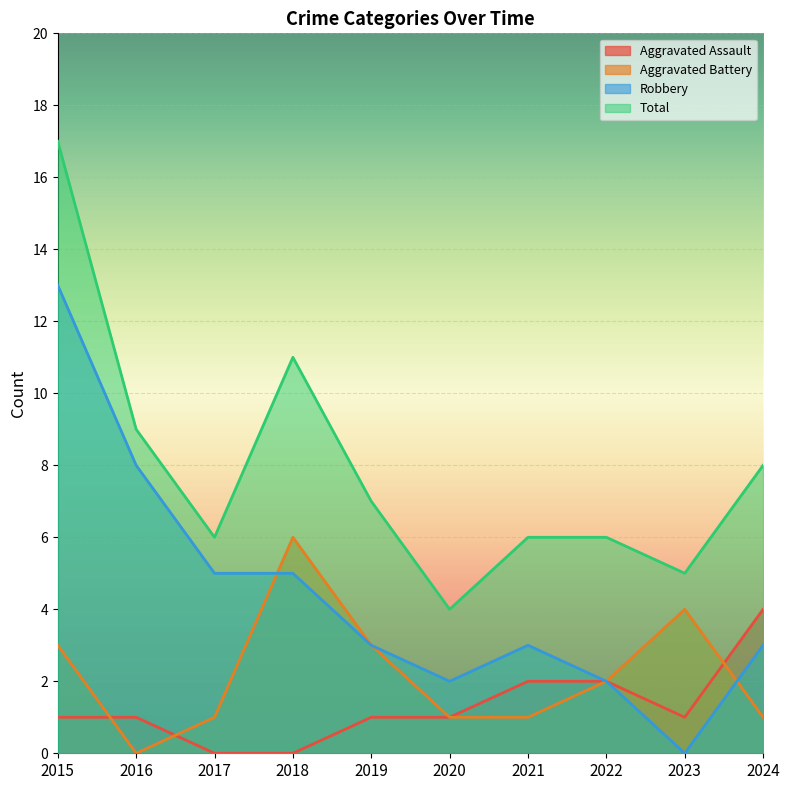

What is the sum of all Robbery values?

44